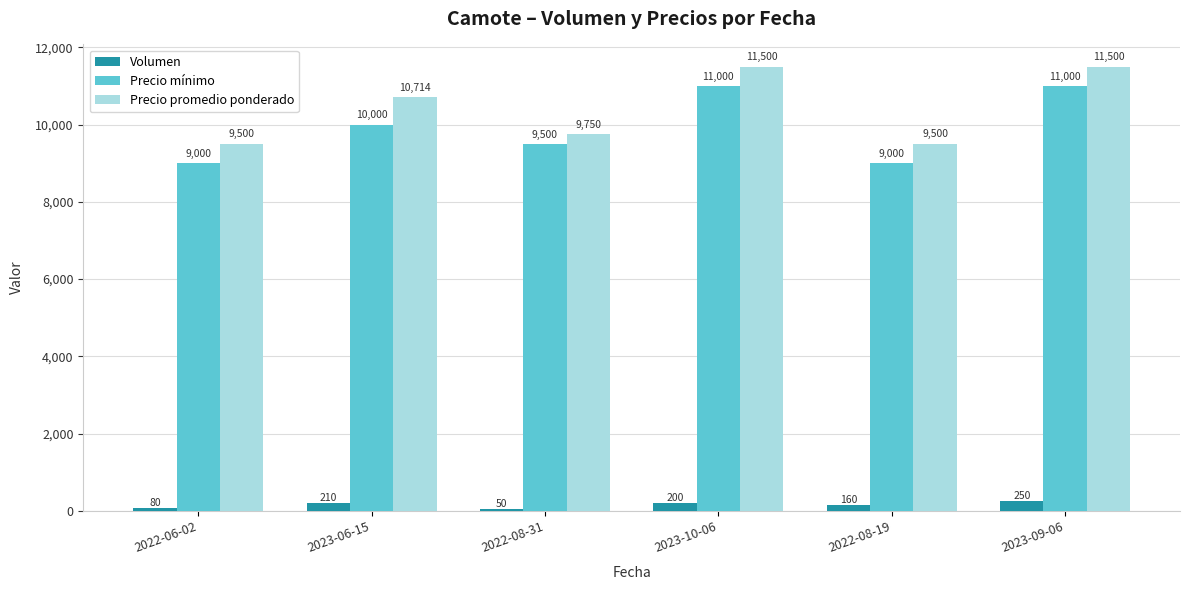

What is the lowest value of the Volumen series?

50